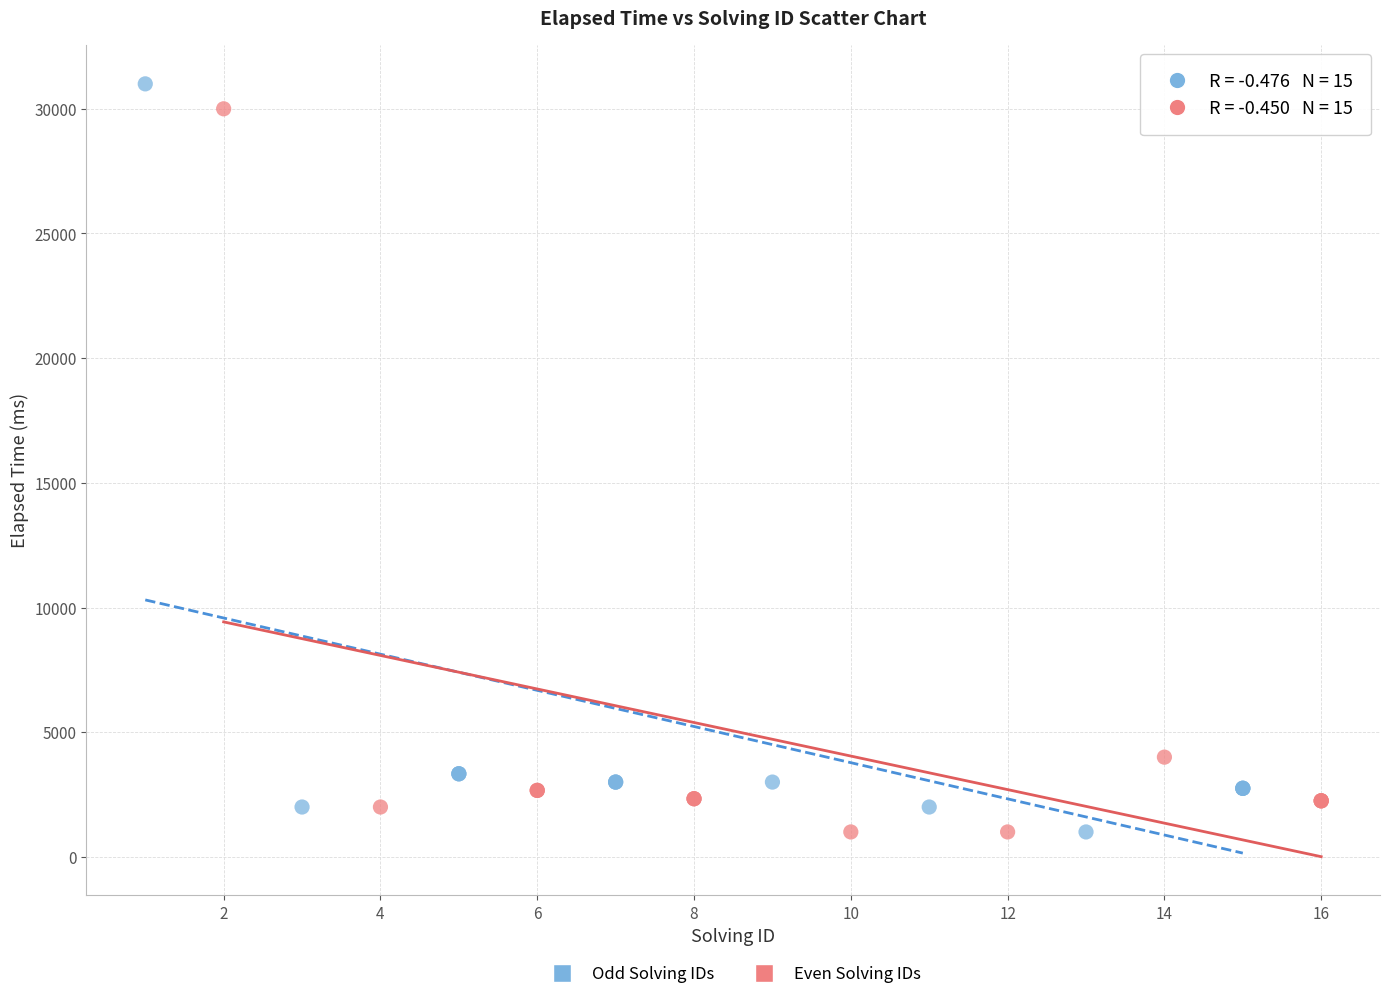

Which series has the widest spread of Y values?

Odd Solving IDs